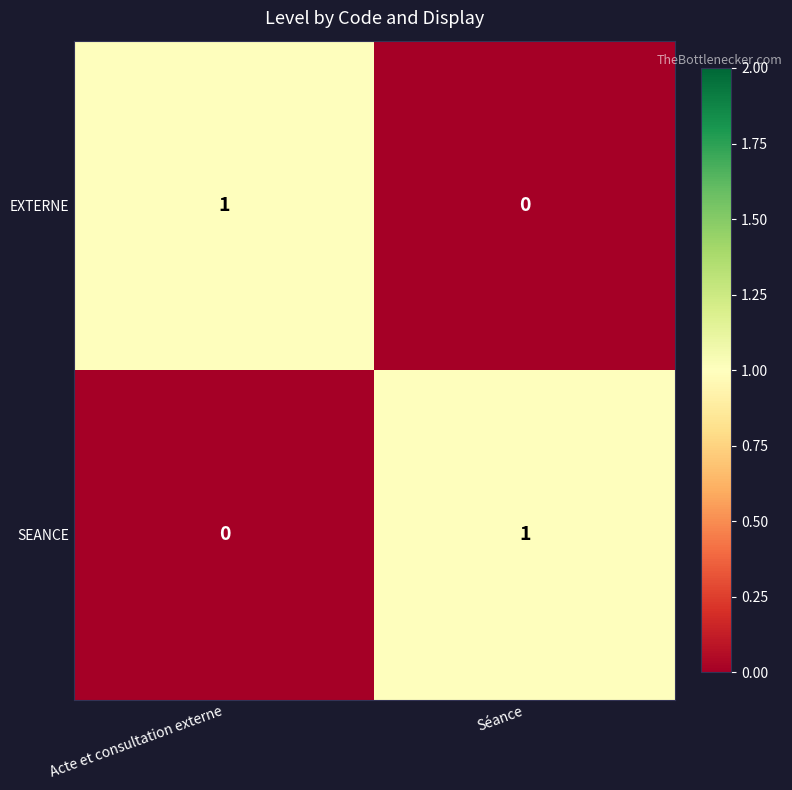

How many distinct data groups are displayed?

2